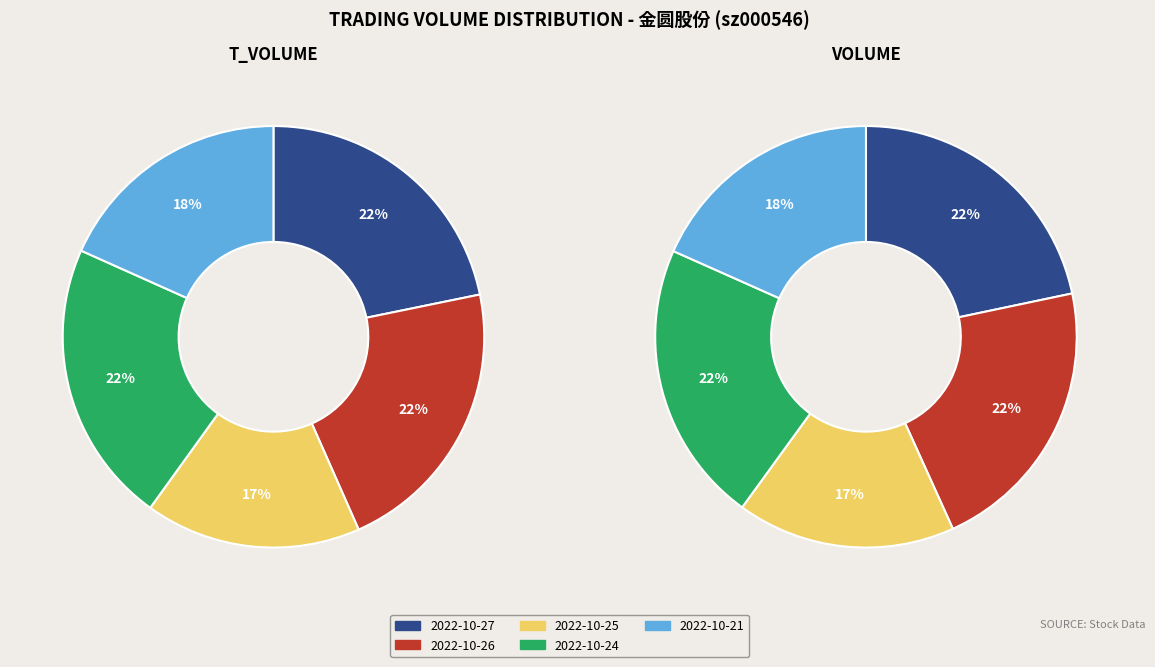

Does any single category account for the majority?

No